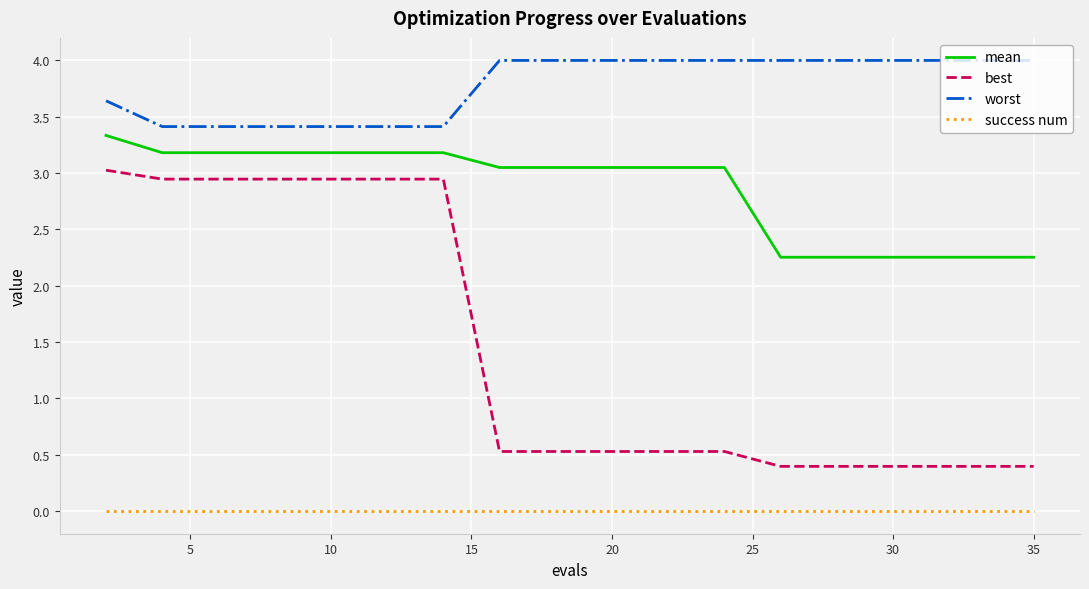

Which series has the largest range (max minus min)?

best